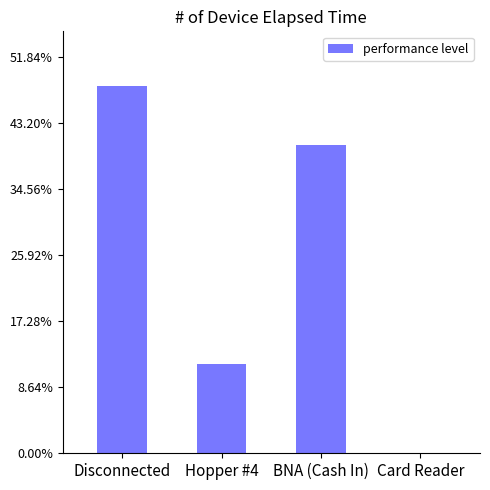

Reading right to left, transcribe all the data shown in this chart.

Card Reader=0.0	BNA (Cash In)=0.4	Hopper #4=0.1	Disconnected=0.5